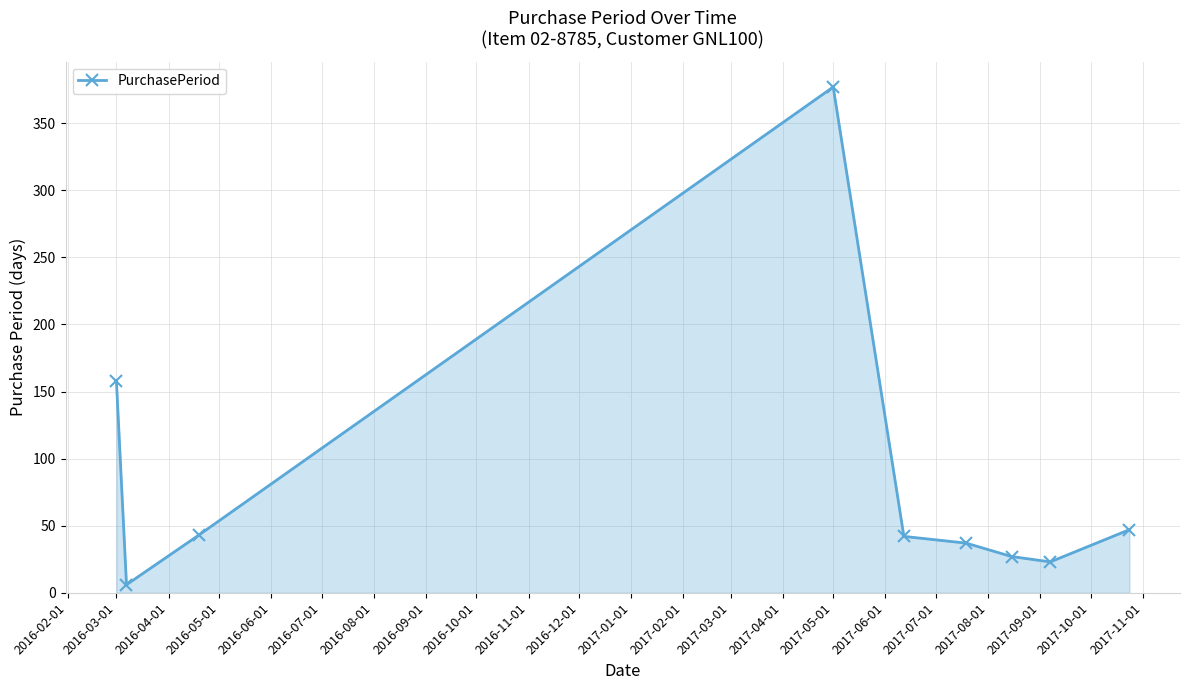

What is the sum of all values?

760